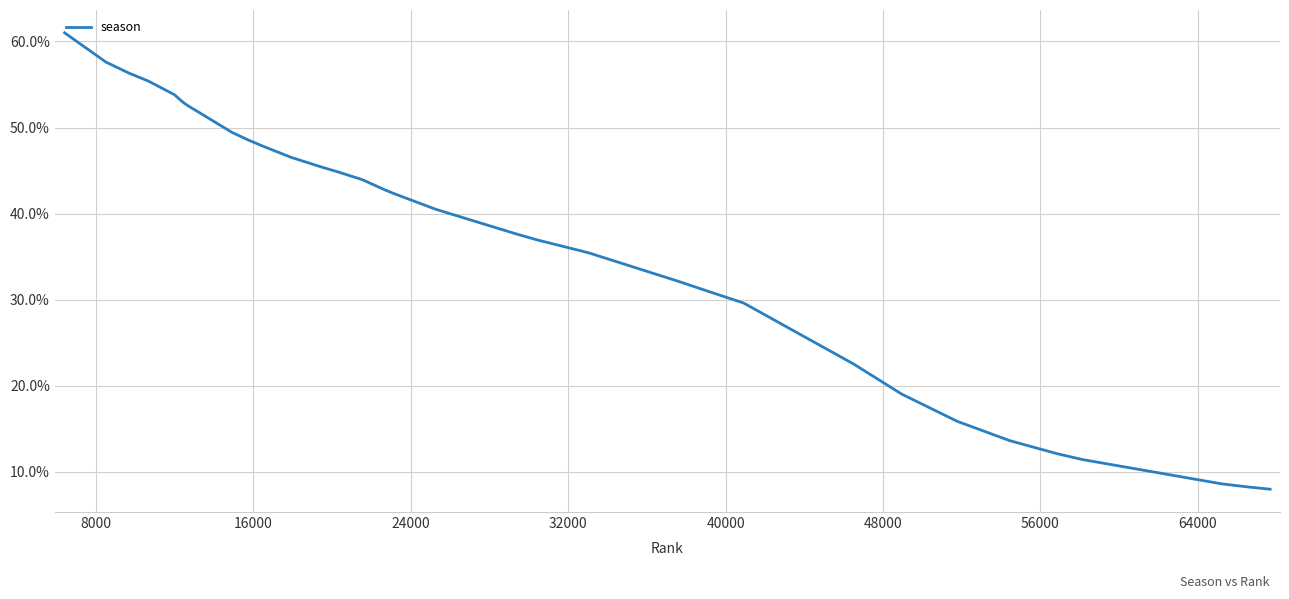

What is the smallest value displayed?

8.0